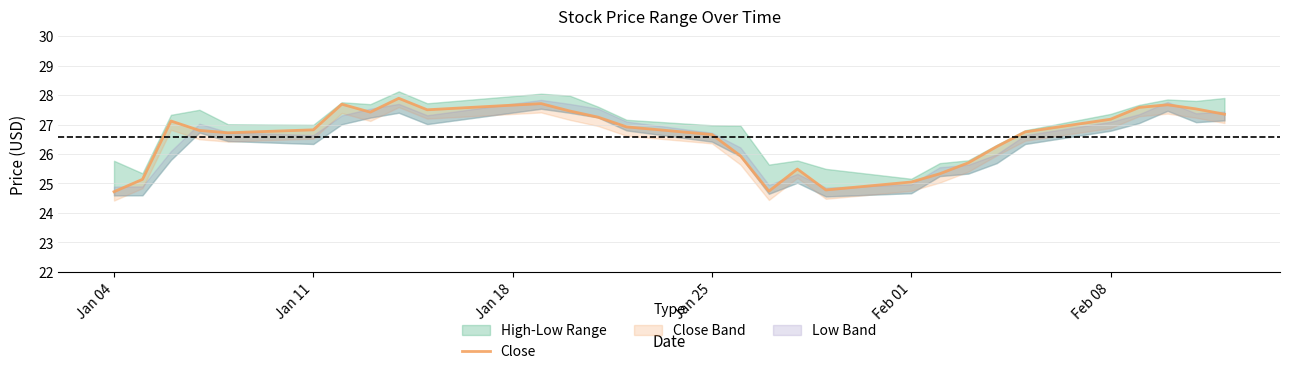

What position from the right is Feb 01?

10